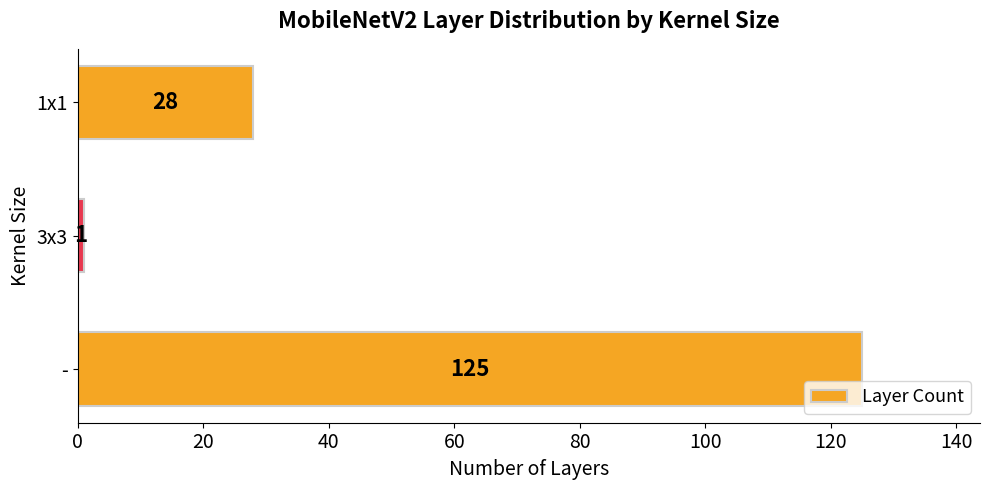

List the labels in order of value, smallest first.

3x3, 1x1, -